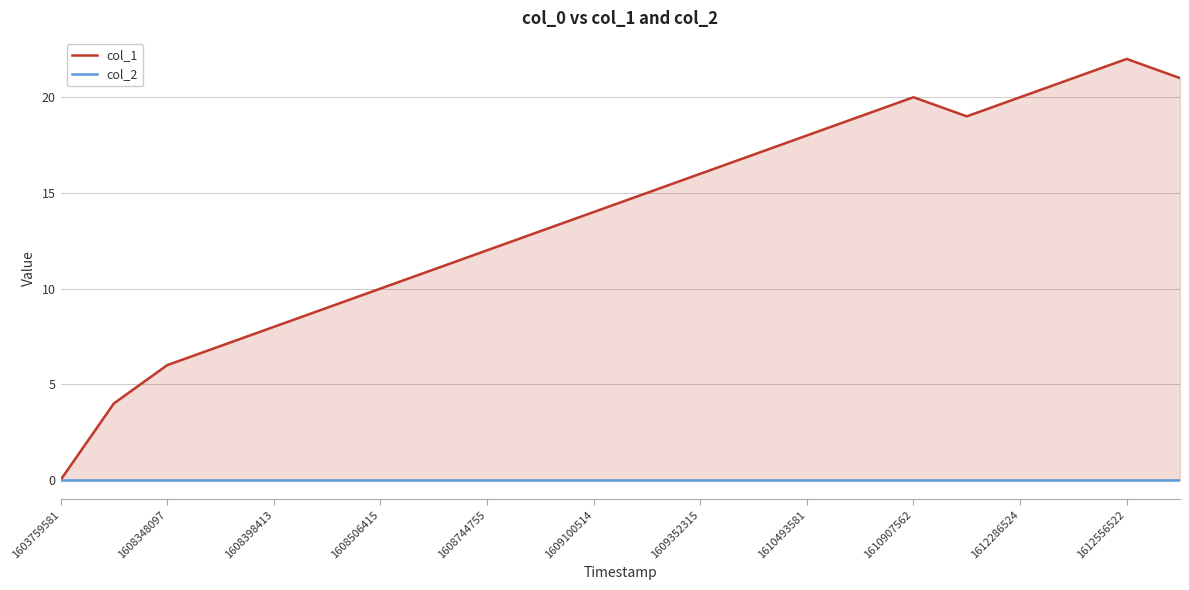

What are all the series names shown in the legend?

col_1, col_2